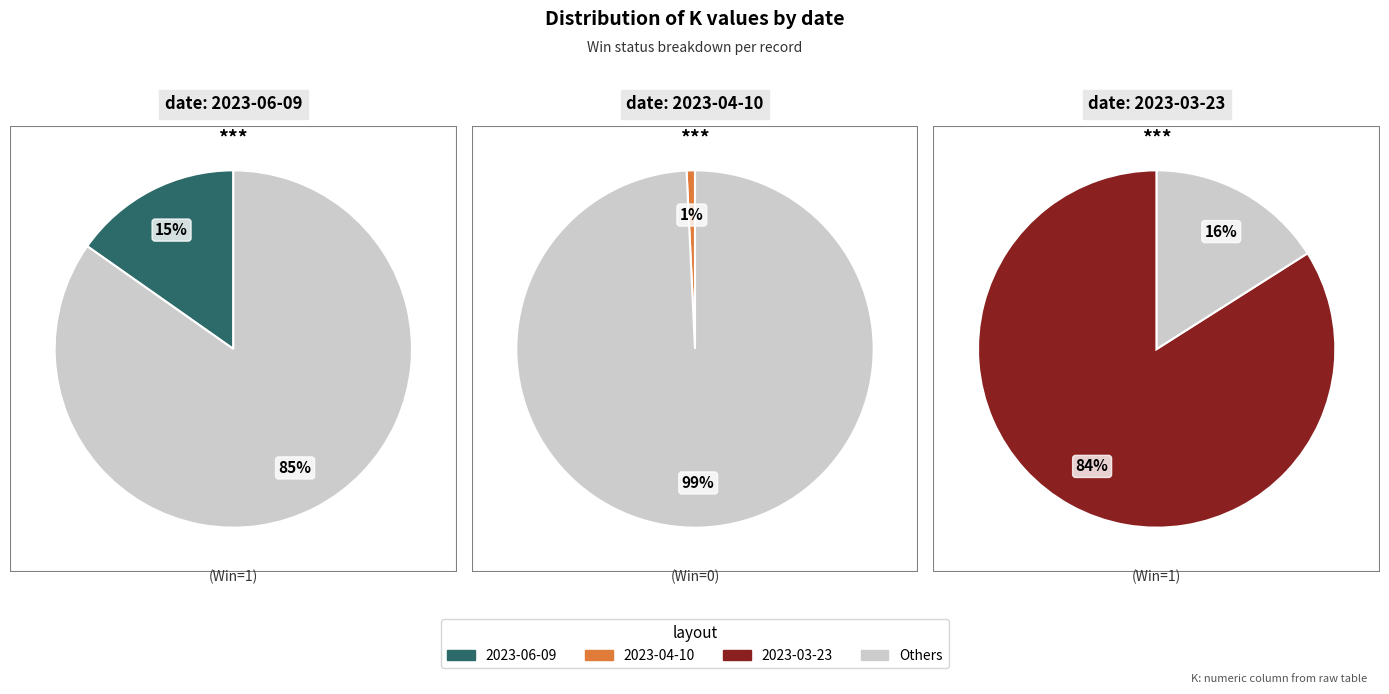

Count the number of slices in the pie.

3